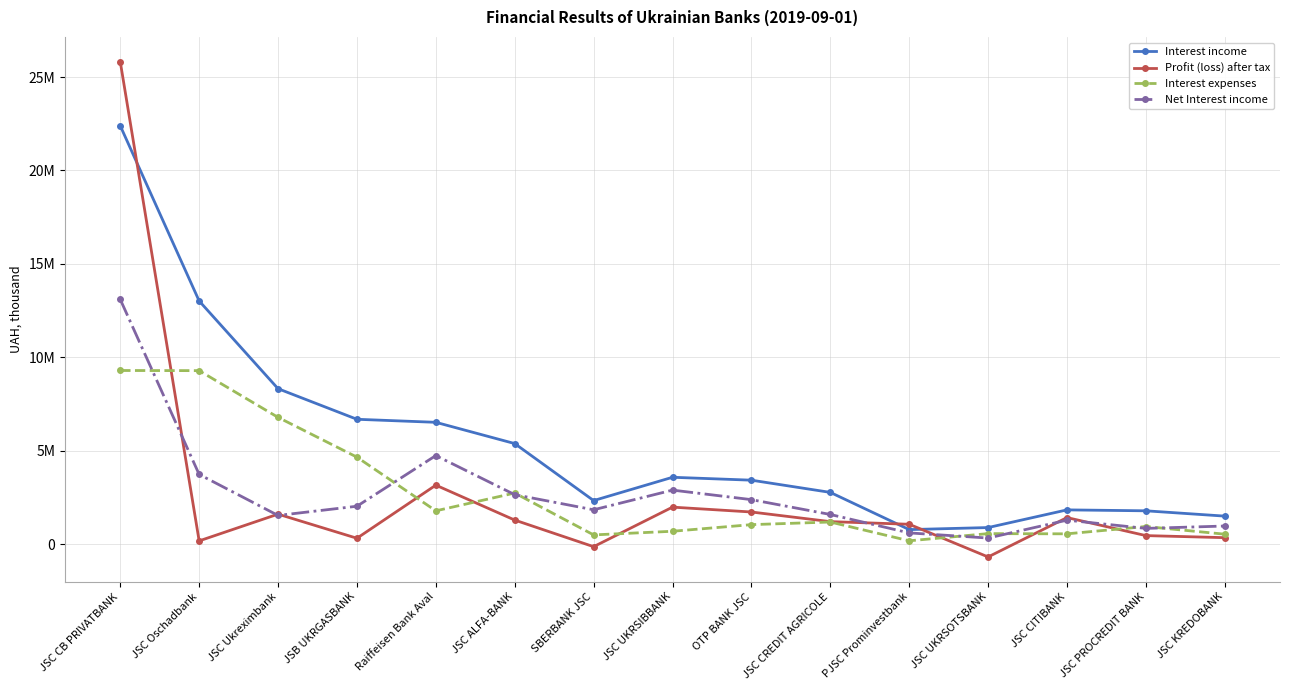

Which has a higher value, JSC ALFA-BANK or JSC KREDOBANK?

JSC ALFA-BANK